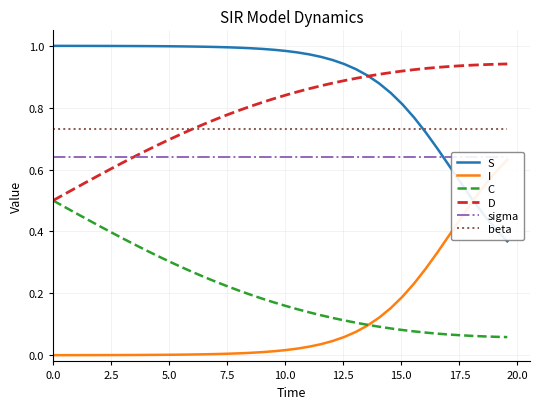

True or false: beta and C intersect in this chart.

False